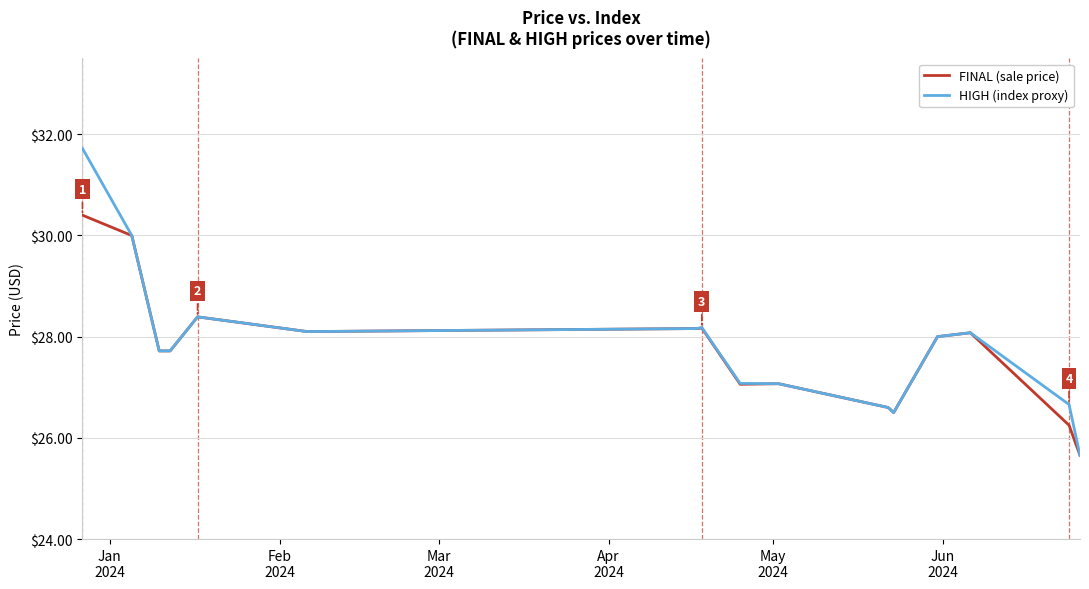

What is the minimum value shown in the chart?

25.7